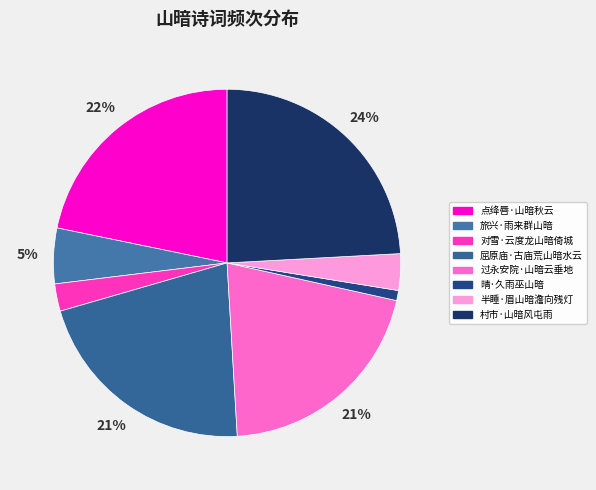

To the nearest percent, what is the combined percentage of 点绛唇·山暗秋云 and 半睡·眉山暗澹向残灯?

25%